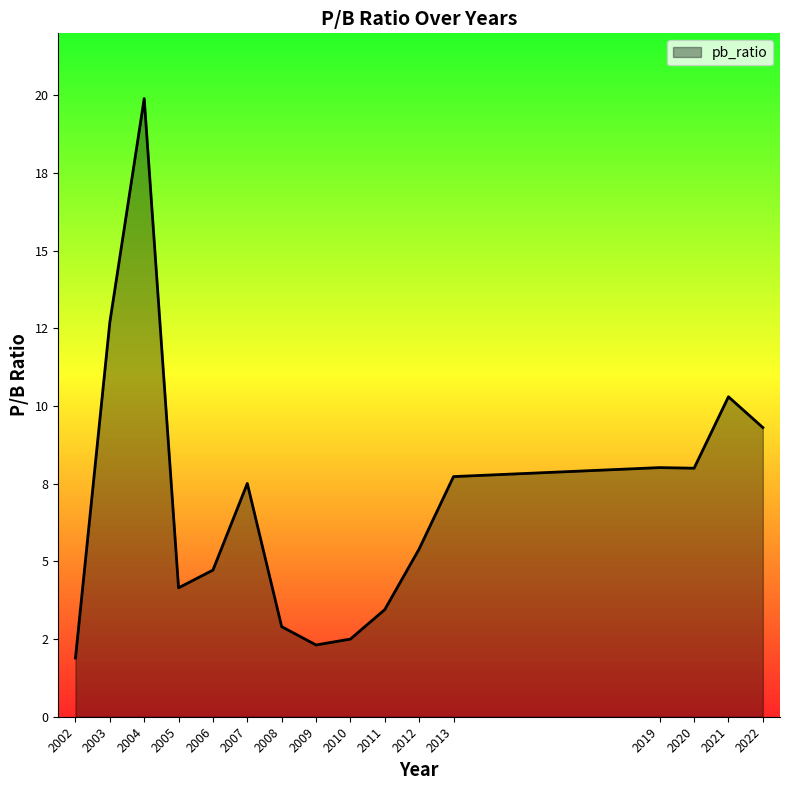

True or false: the data shows 2.5 at 2010.

True